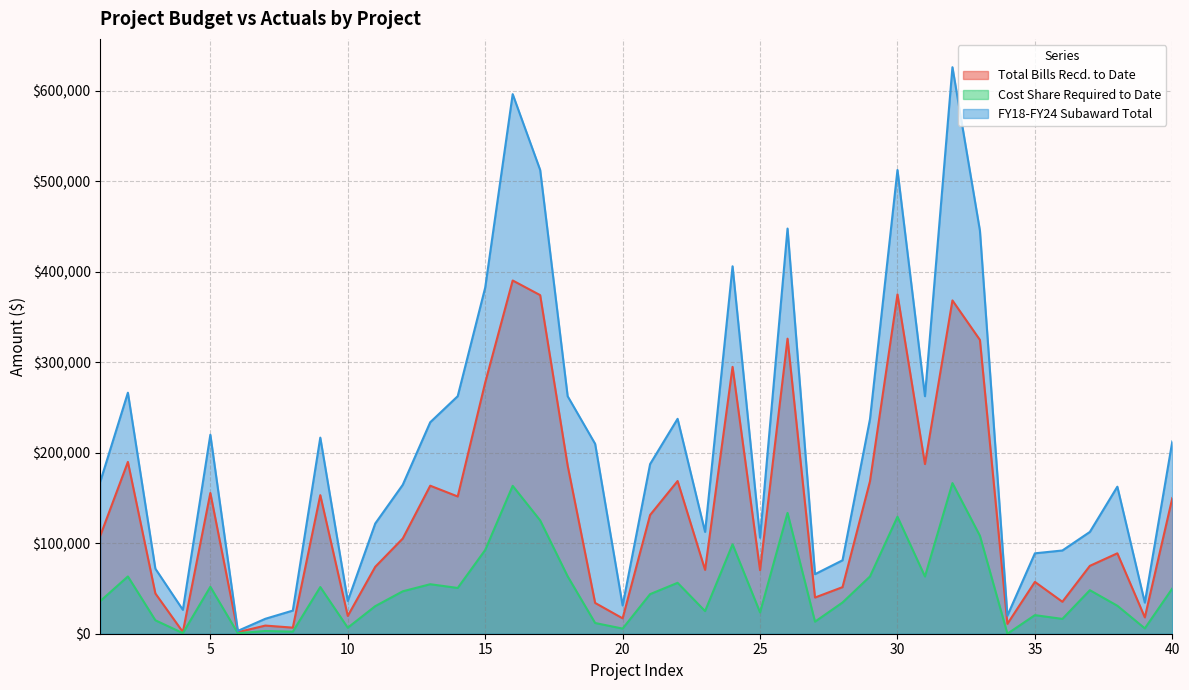

True or false: Cost Share Required to Date and Total Bills Recd. to Date cross at least once.

False